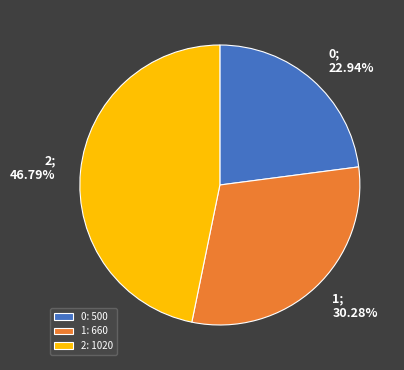

What percentage is the 2 slice, to the nearest percent?

47%